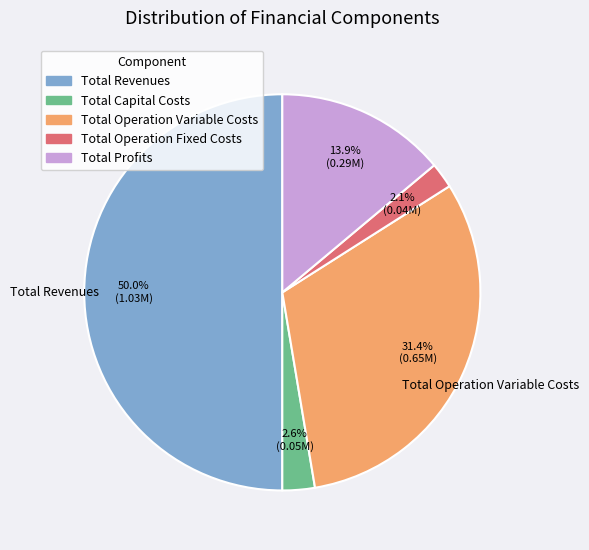

Is it true that Total Profits is 14% of the pie?

True